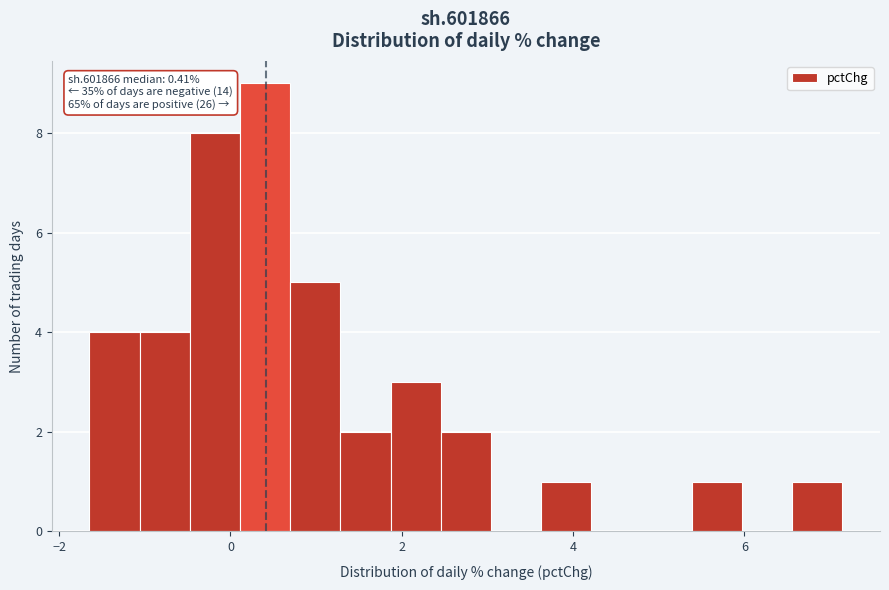

Around what value on the x-axis is the tallest bar? Give the approximate position of its centre, as read against the axis.

0.4